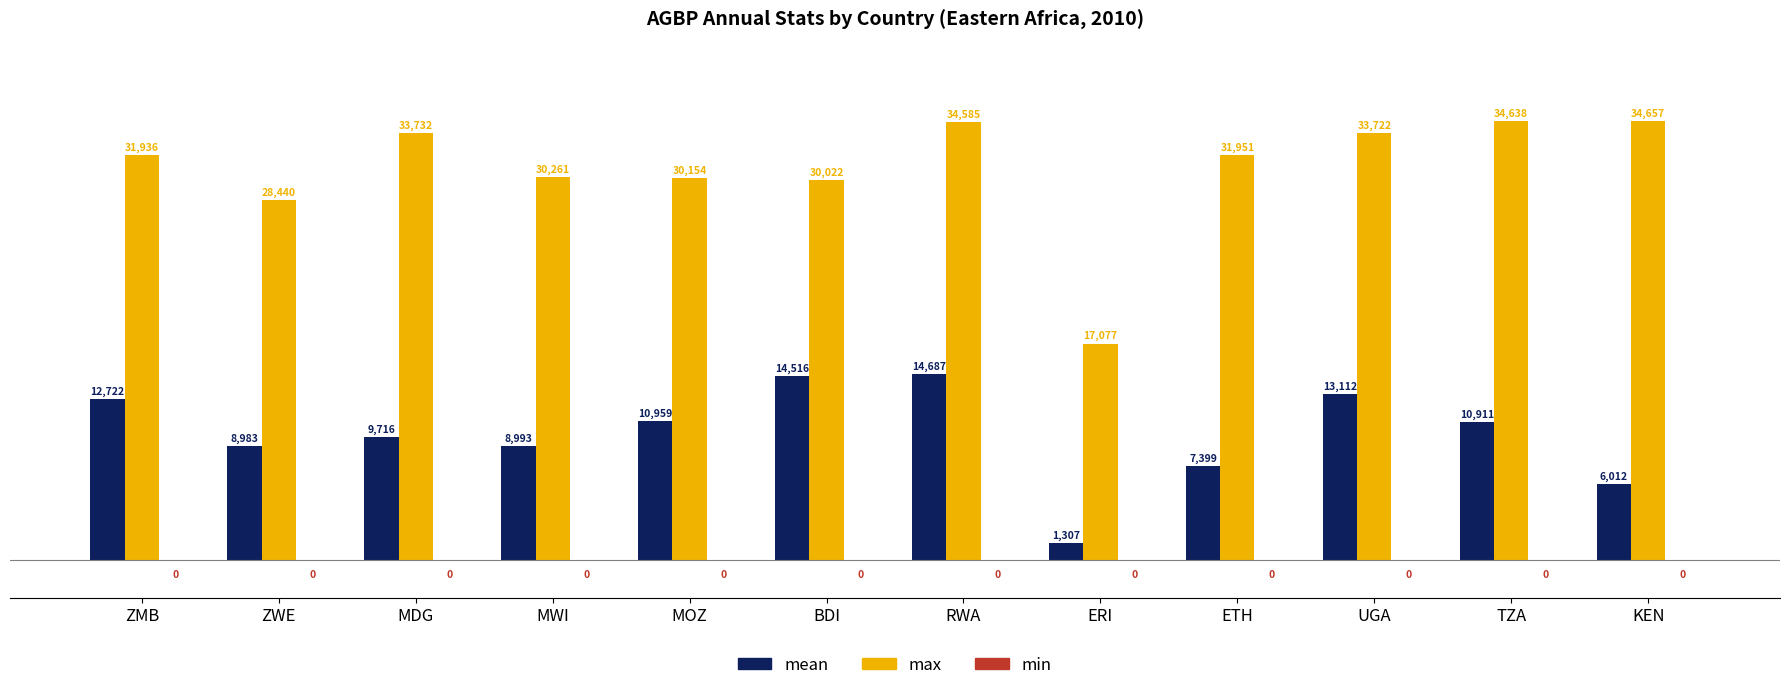

How many data points does each series have?

12